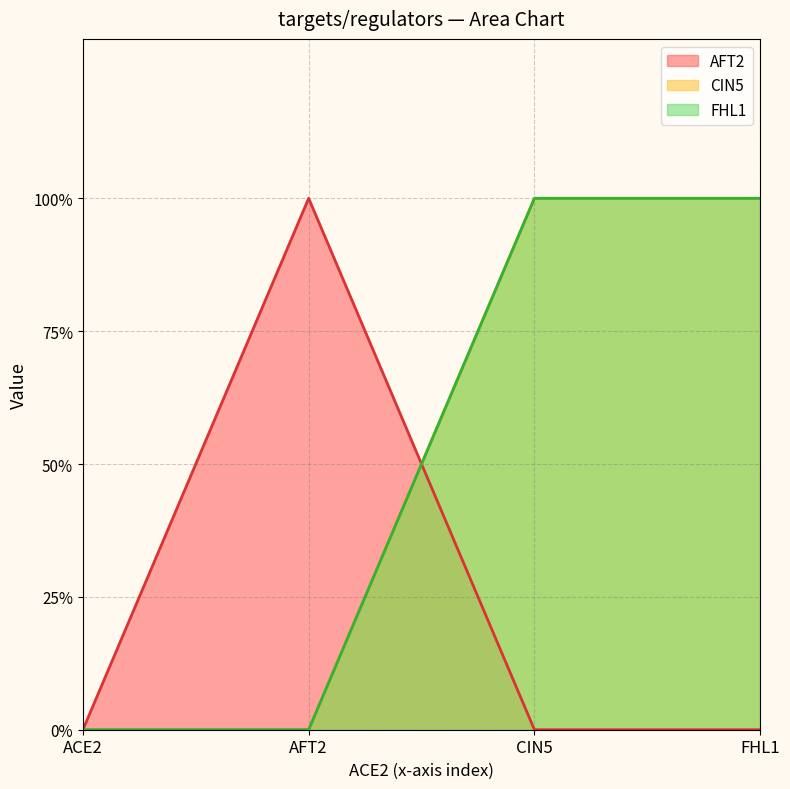

Reading right to left, what are all the values shown in this chart?

AFT2: 0	0	1	0
CIN5: 1	1	0	0
FHL1: 1	1	0	0